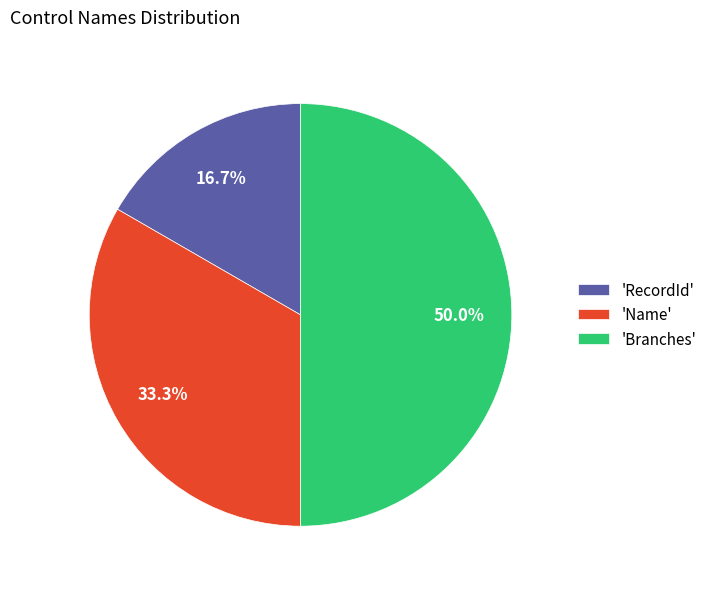

To the nearest percent, what is the difference between the largest and smallest slice percentages?

33%